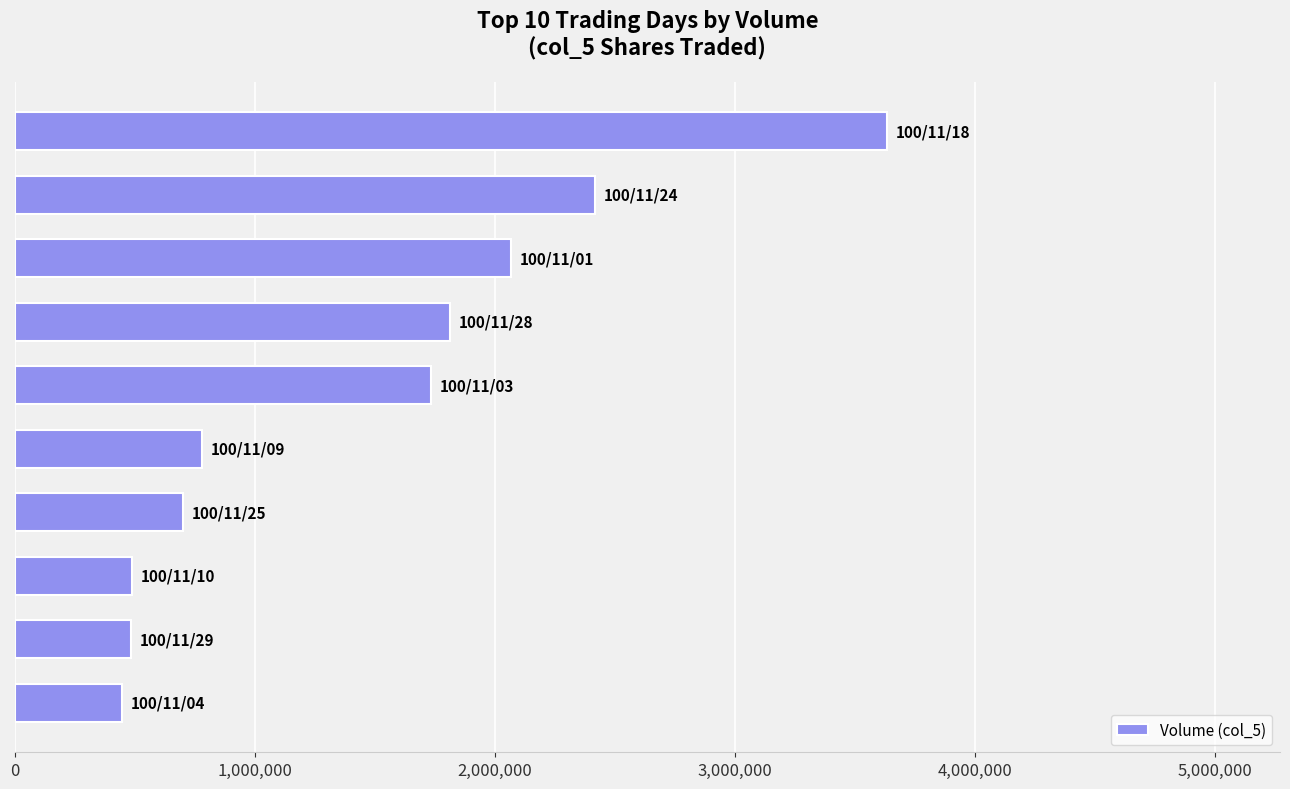

What is the minimum value shown in the chart?

448000